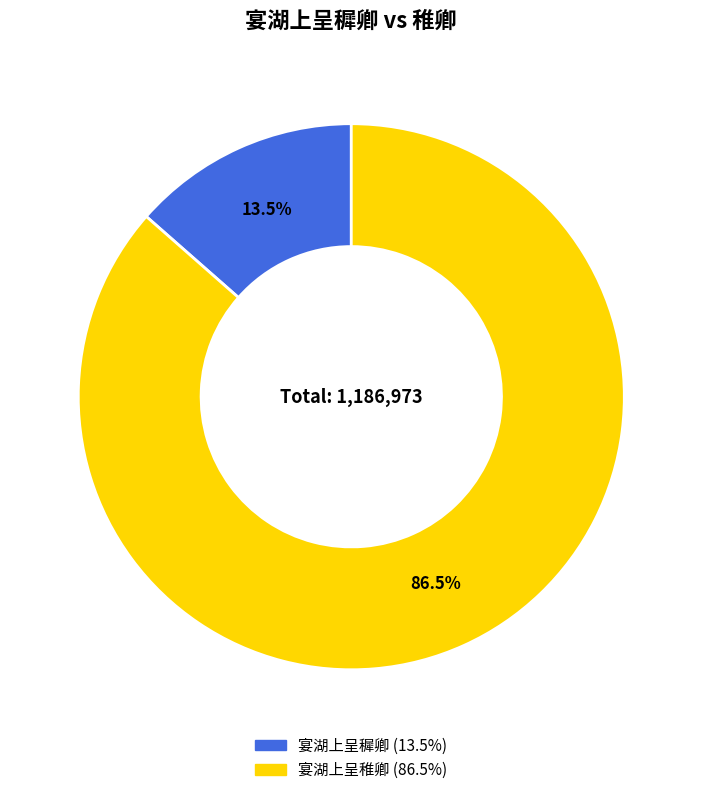

Which category has the smallest portion of the pie?

宴湖上呈穉卿